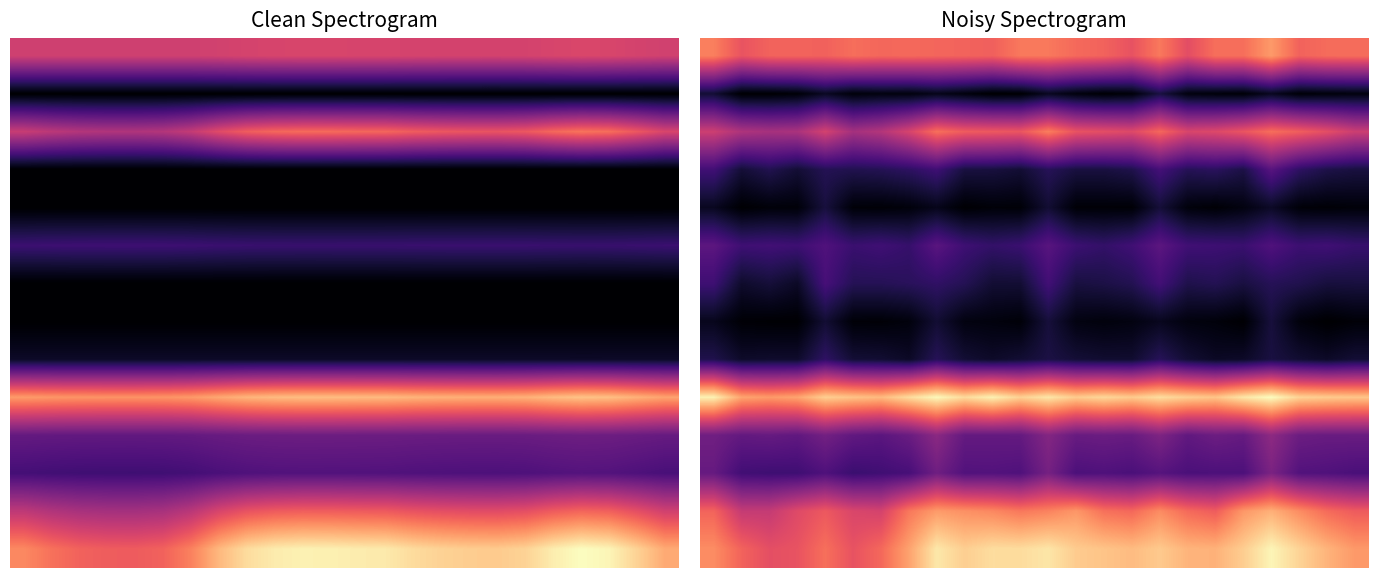

At how many categories does at least one series exceed 14?

24